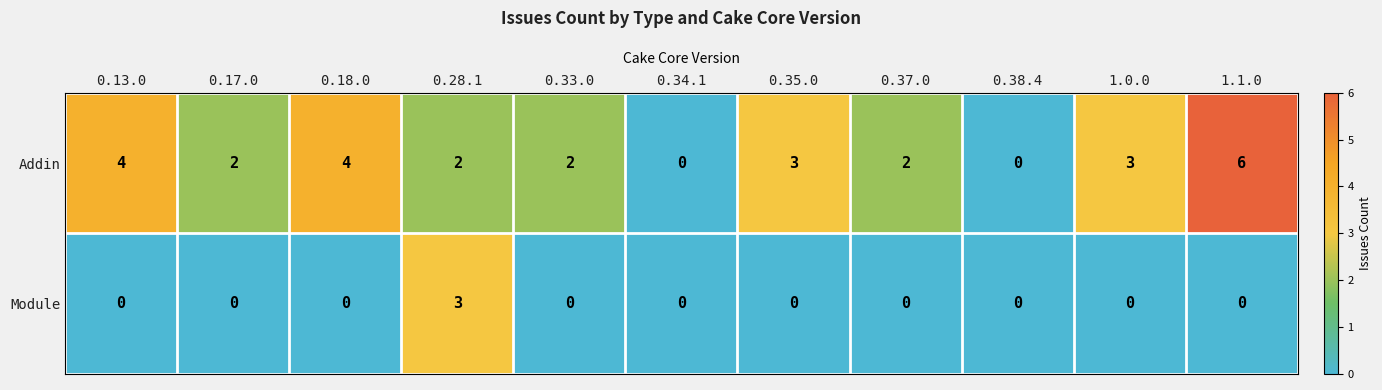

Is it true that Addin equals 4 at 0.34.1?

False